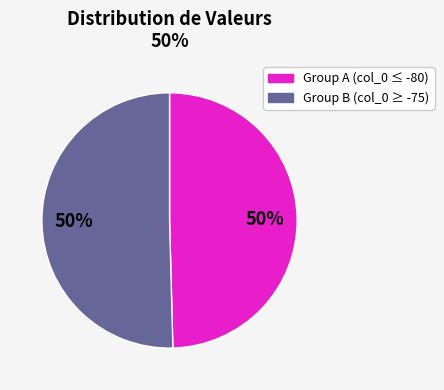

To the nearest percent, what is the average slice percentage?

50%